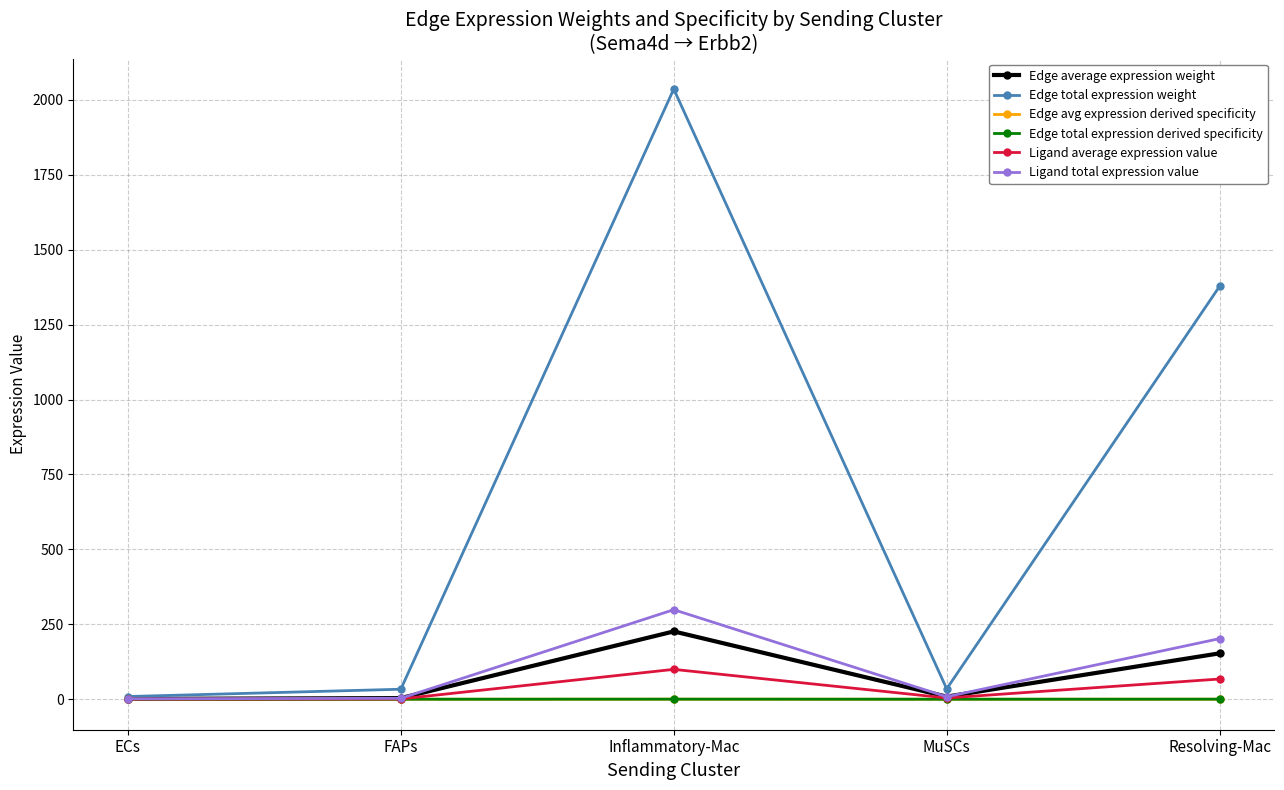

What is the sum of all Edge avg expression derived specificity values?

0.3